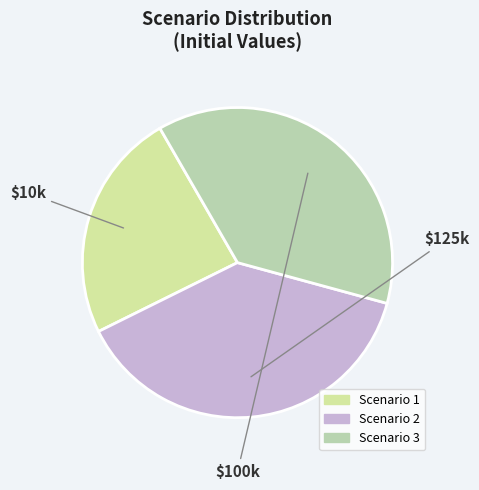

To the nearest percent, what portion does Scenario 3 represent?

38%